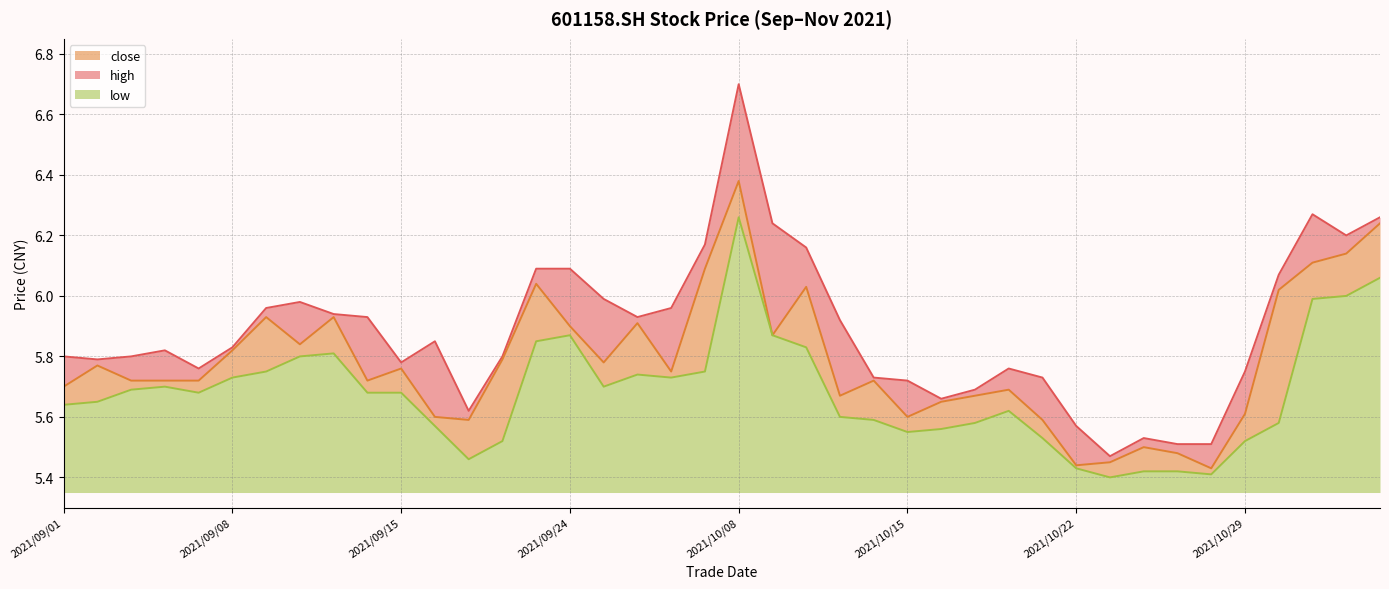

How many interior local peaks does the low series have?

6